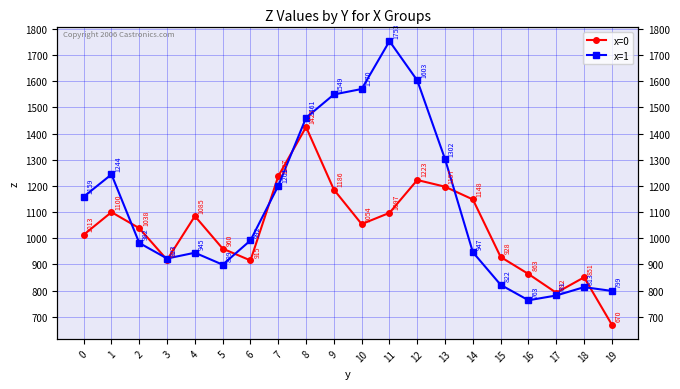

How many lines are shown in the chart?

2